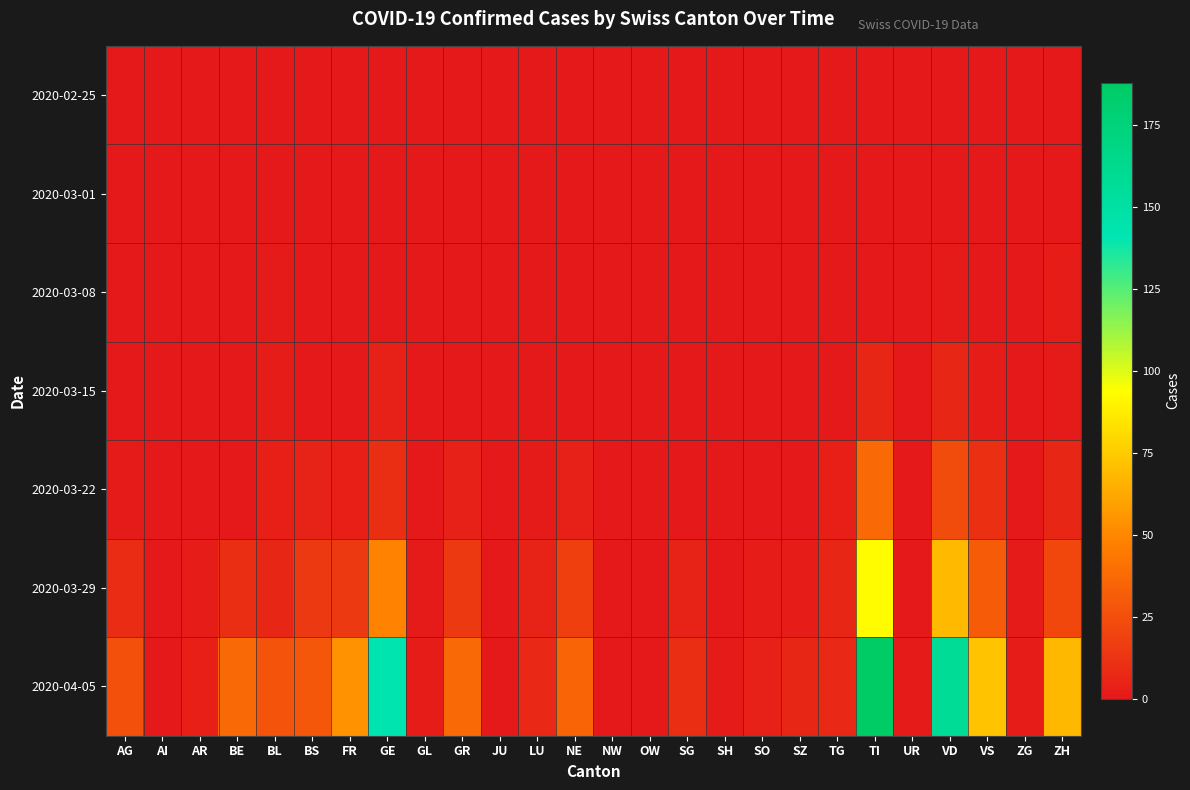

Which has a higher value, LU or ZH?

LU